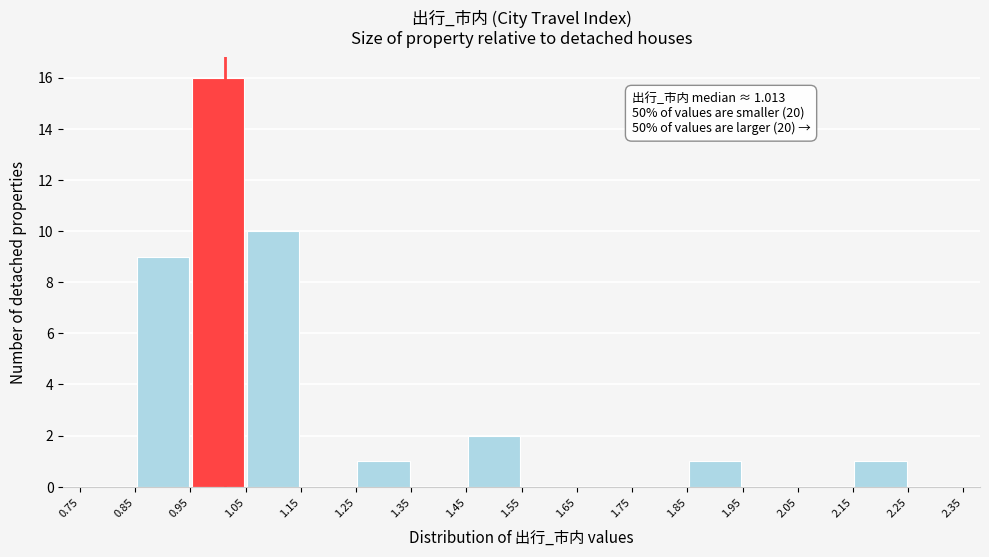

Which range on the x-axis has the tallest bar?

0.95 to 1.05